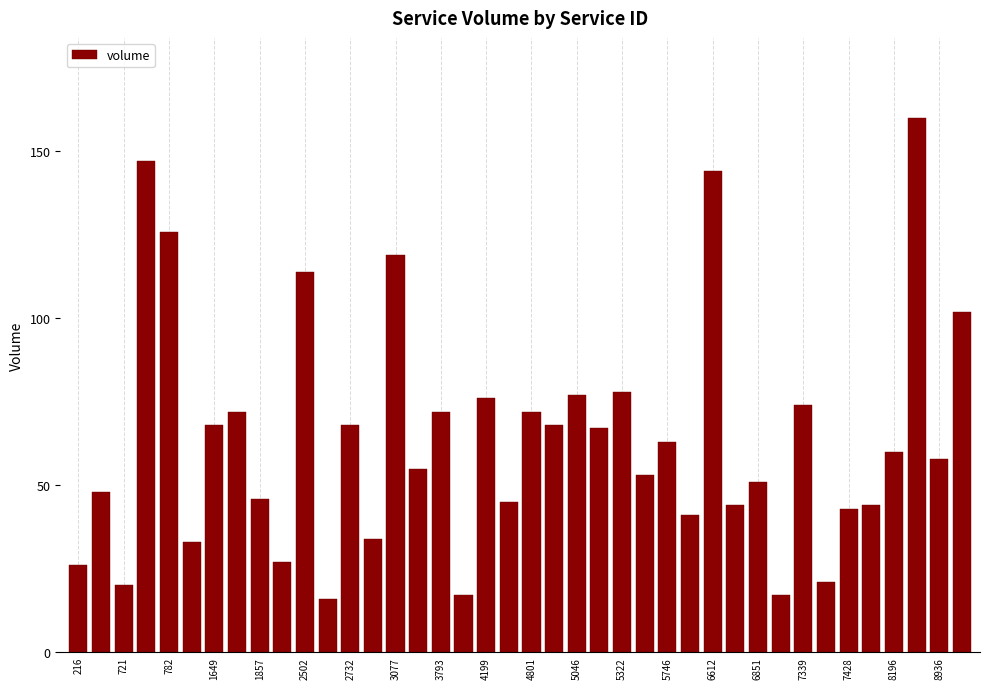

What is the maximum value shown in the chart?

160